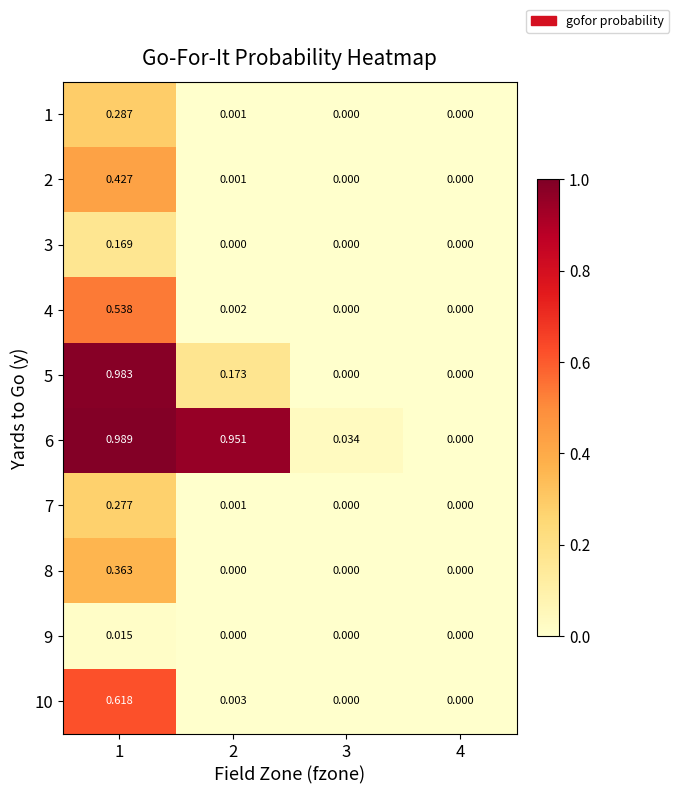

Which series has the largest total across all categories?

6